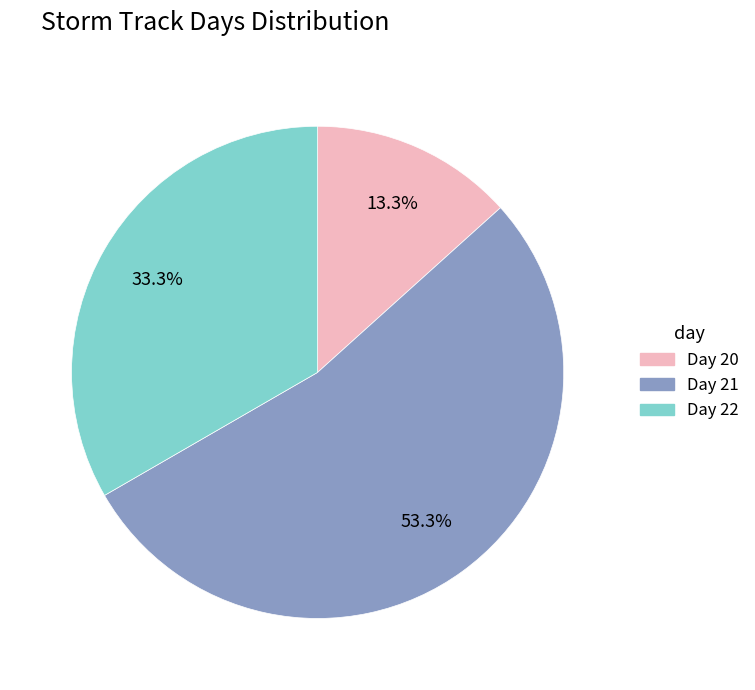

What is the ratio of the value at Day 20 to the value at Day 22?

0.4